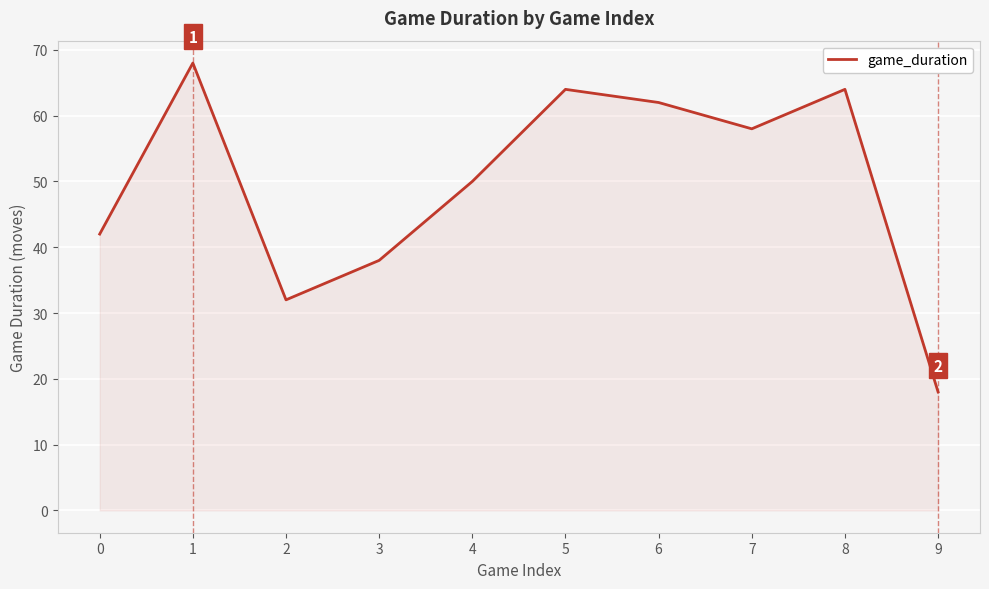

Reading left to right, transcribe all the data shown in this chart.

42	68	32	38	50	64	62	58	64	18